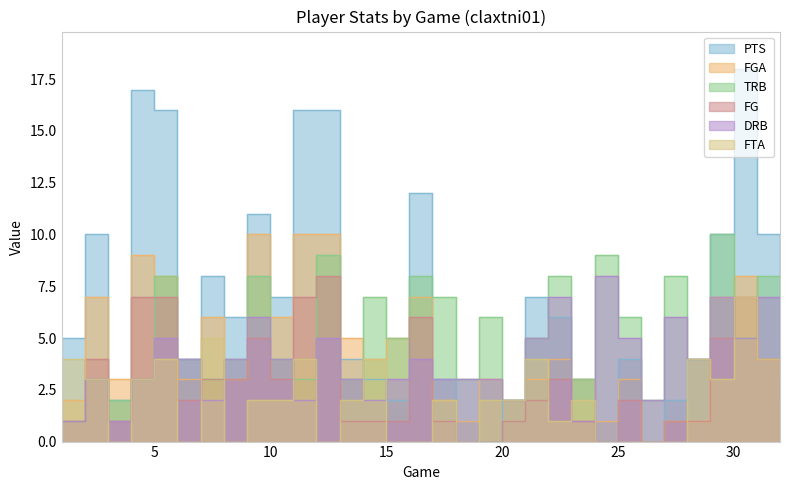

List the labels in order of DRB value, smallest first.

1, 3, 23, 7, 11, 14, 20, 26, 2, 4, 13, 15, 17, 18, 19, 6, 8, 10, 16, 28, 32, 5, 12, 21, 25, 30, 9, 27, 22, 29, 31, 24